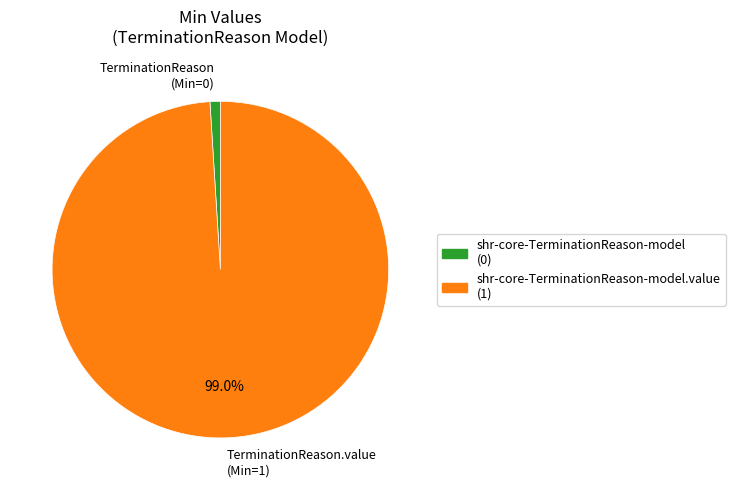

Rank the categories by value from highest to lowest.

shr-core-TerminationReason-model.value (1), shr-core-TerminationReason-model (0)